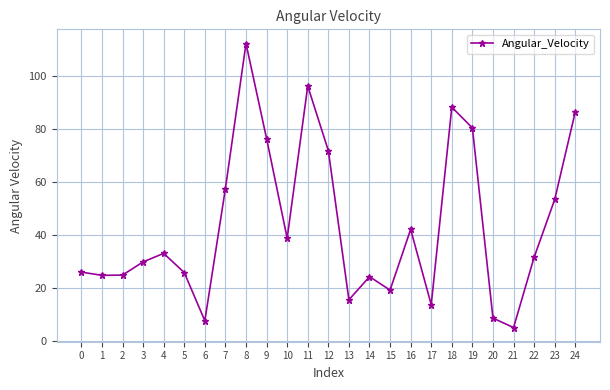

Is it true that the value at 4 is 7.9?

False